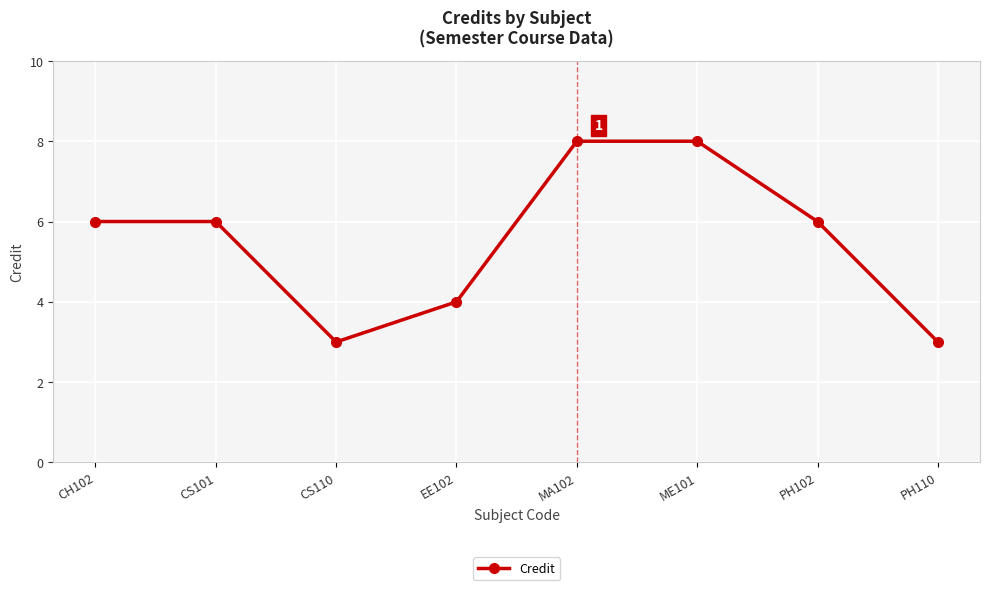

True or false: the data has more than 2 interior local peaks.

False